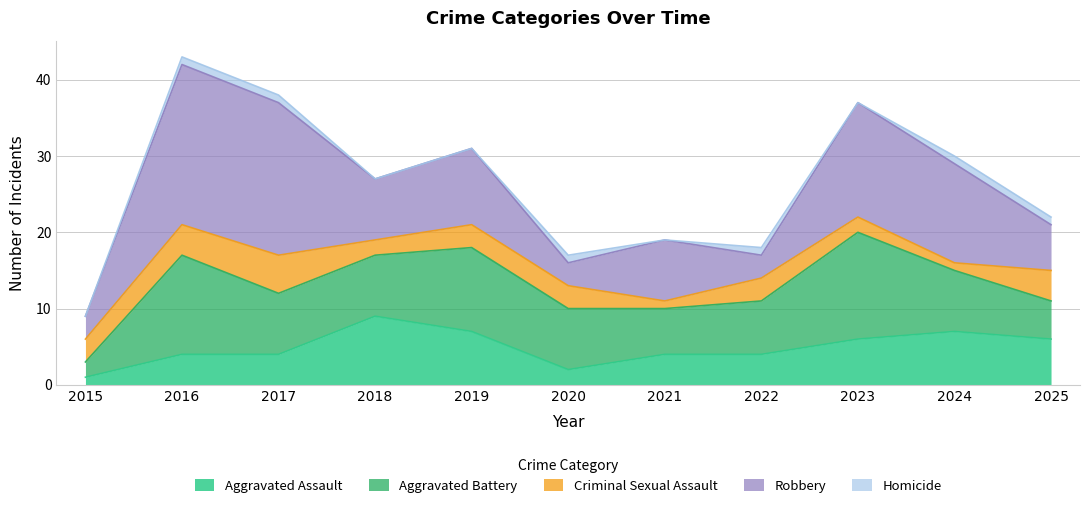

Does the chart display data point markers on the line(s)?

No